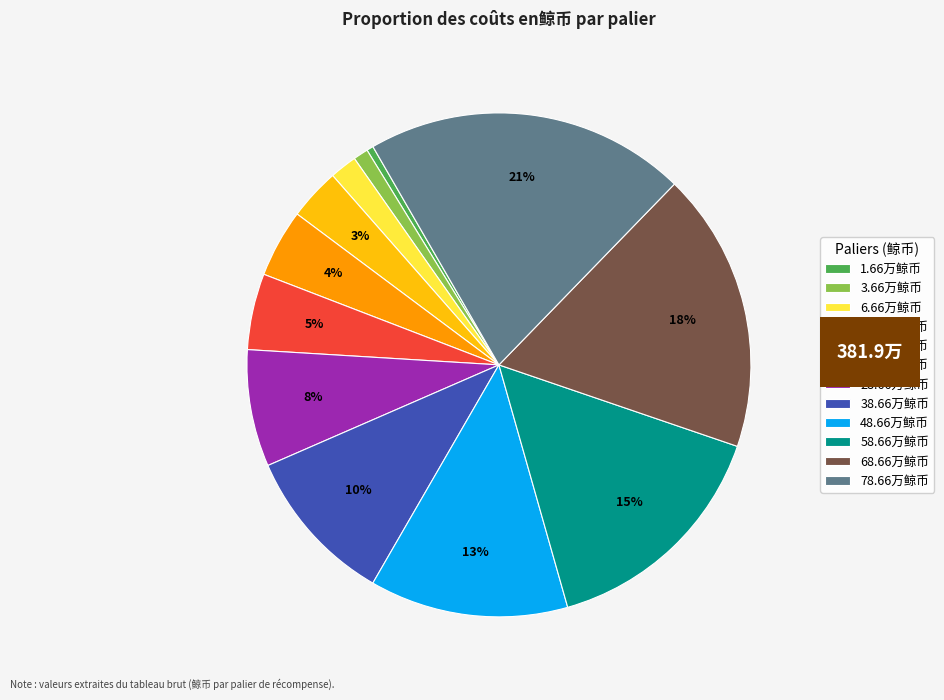

Is it true that 68.66万鲸币 is 4% of the pie?

False